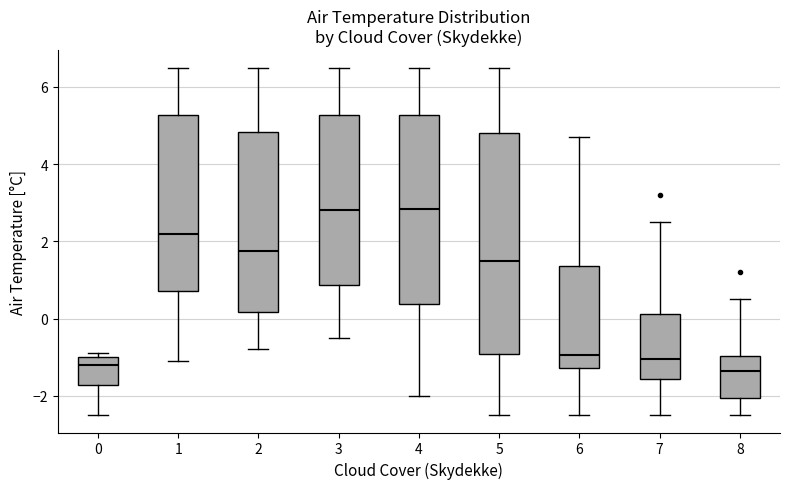

Reading left to right, read every box against the y-axis: the position of its median line, the range the box covers, and the ends of its whiskers. The values are not printed on the chart, so give them approximately, as read against the axis.

0: median -1.2, box -1.8 to -1.0, whiskers -2.4 to -0.8
1: median 2.2, box 0.8 to 5.2, whiskers -1.0 to 6.6
2: median 1.8, box 0.2 to 4.8, whiskers -0.8 to 6.6
3: median 2.8, box 0.8 to 5.2, whiskers -0.4 to 6.6
4: median 2.8, box 0.4 to 5.2, whiskers -2.0 to 6.6
5: median 1.6, box -1.0 to 4.8, whiskers -2.4 to 6.6
6: median -1.0, box -1.2 to 1.4, whiskers -2.4 to 4.8
7: median -1.0, box -1.6 to 0.2, whiskers -2.4 to 2.6
8: median -1.4, box -2.0 to -1.0, whiskers -2.4 to 0.6